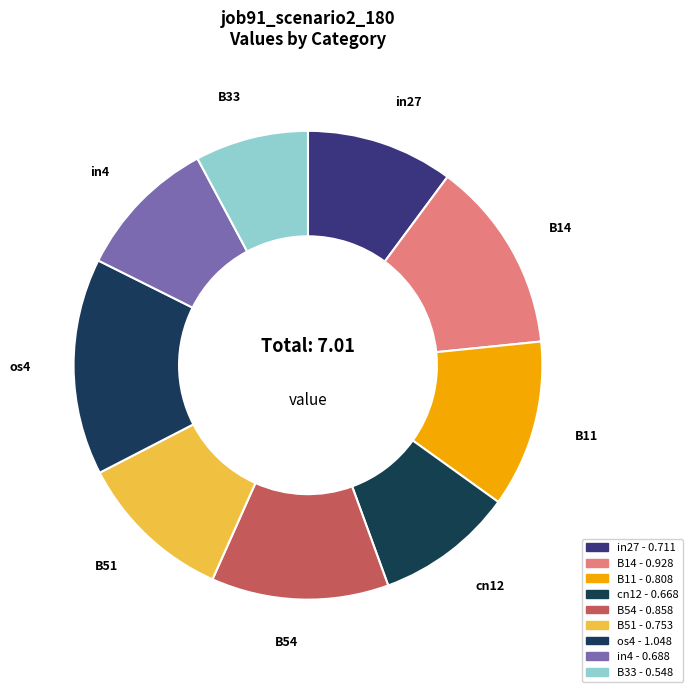

To the nearest percent, what percentage of the pie is cn12?

10%